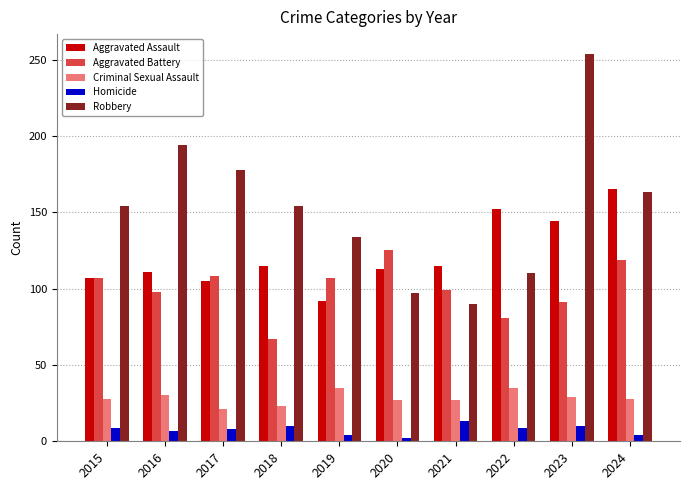

Count the number of categories in the chart.

10